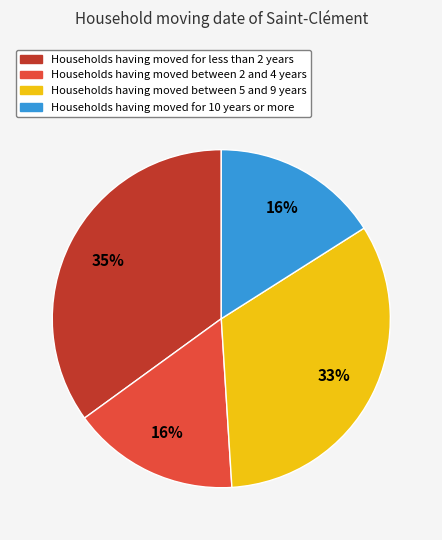

To the nearest percent, what is the average slice percentage?

25%